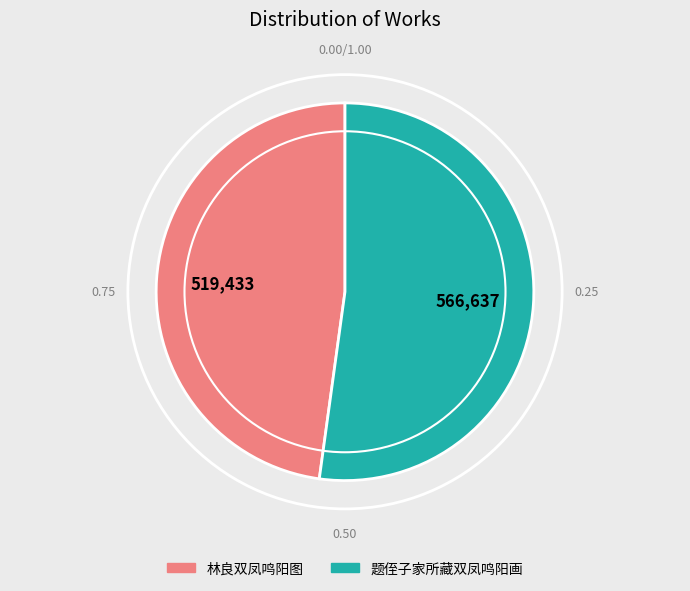

Rank the categories by value from highest to lowest.

题侄子家所藏双凤鸣阳画, 林良双凤鸣阳图